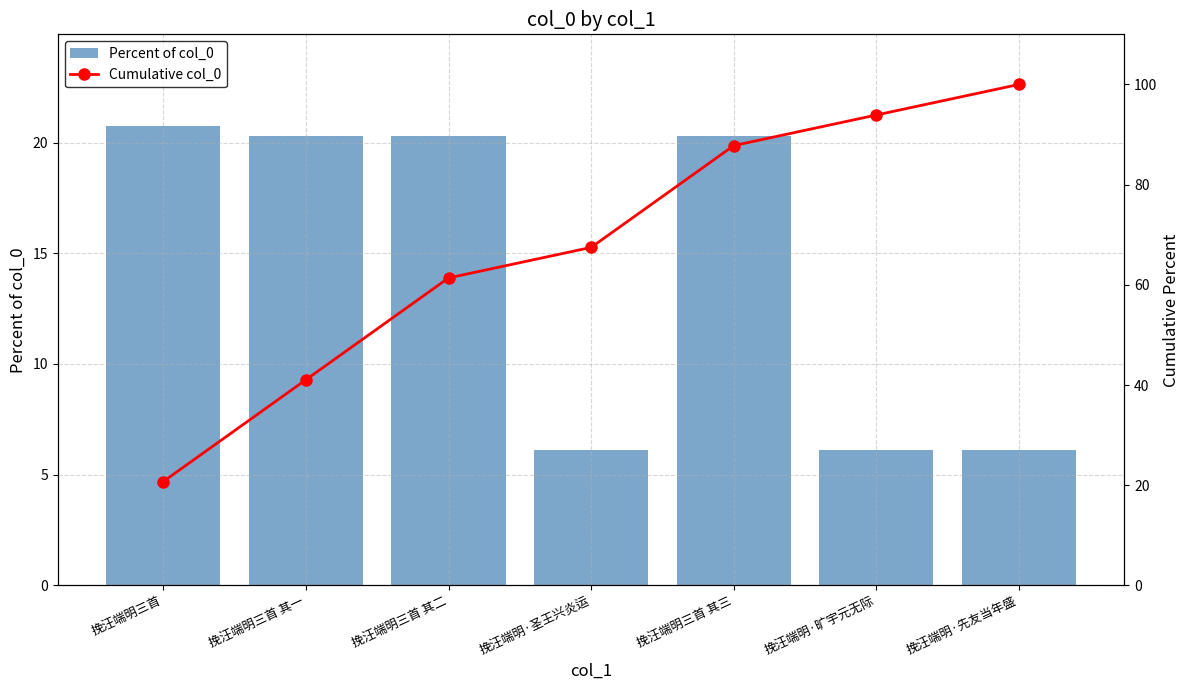

Rank the series by their average value, from highest to lowest.

Cumulative col_0, Percent of col_0